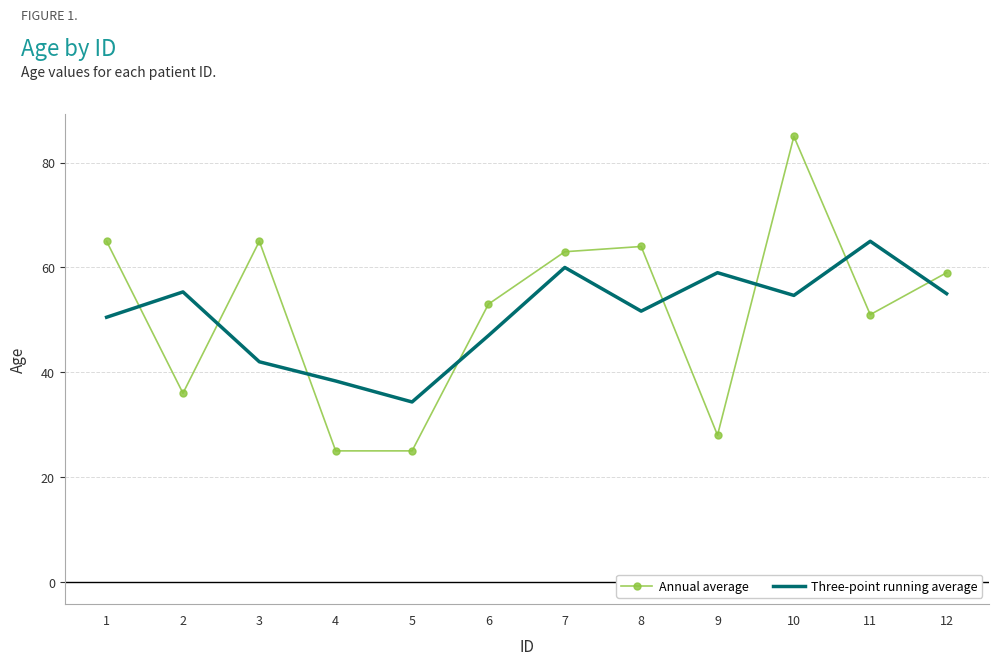

What is the difference between the second highest and minimum values in the Annual average series?

40.0